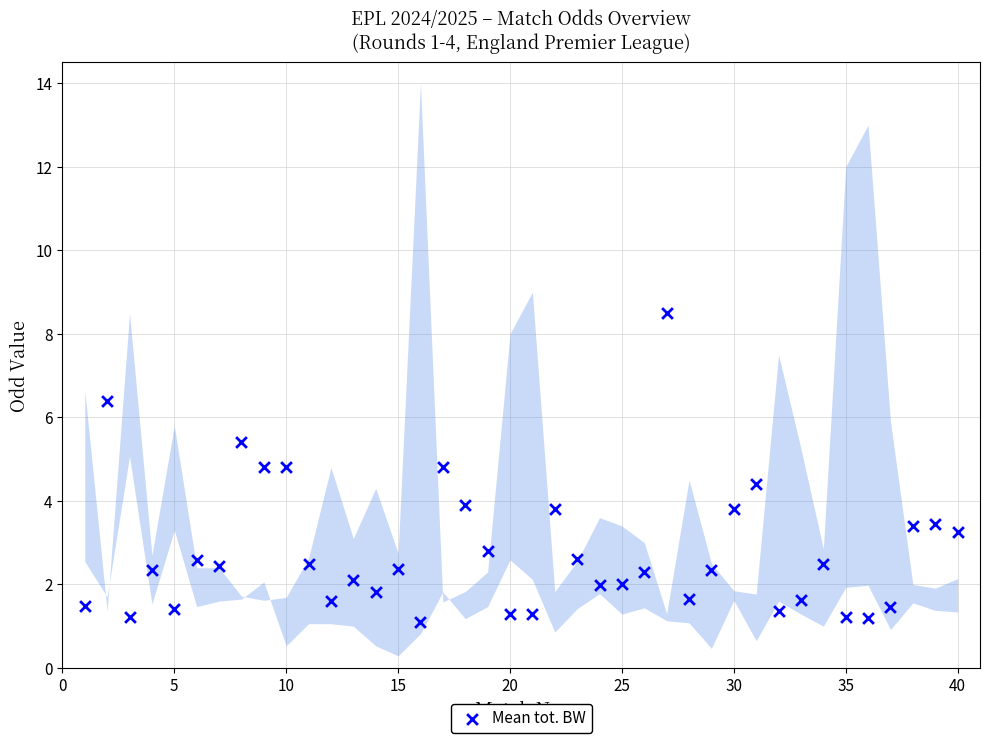

What is the range of X values (max minus min)?

39.0